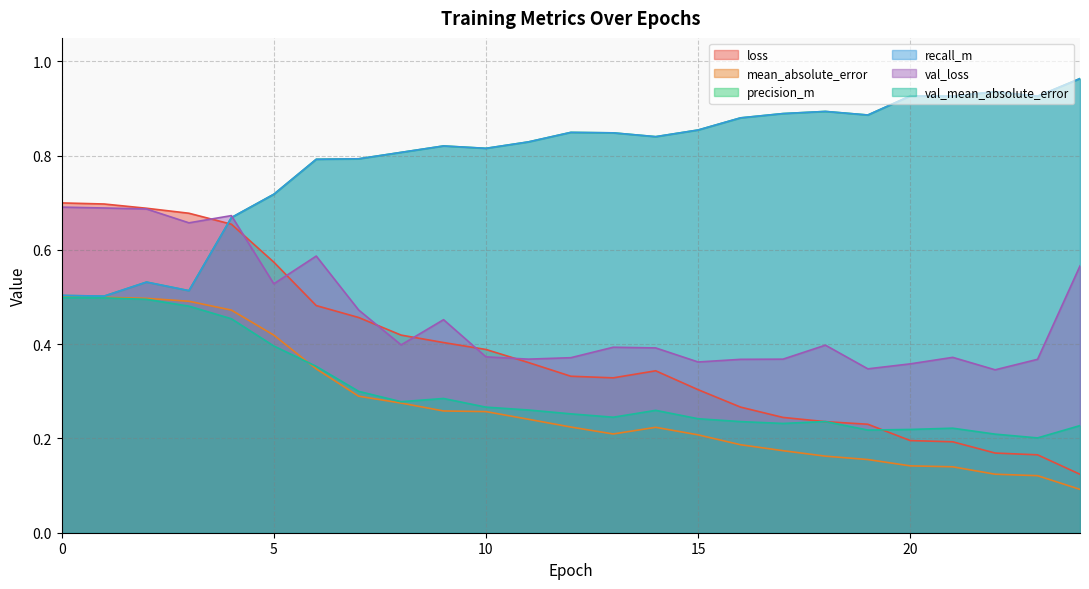

Does the chart have visible grid lines?

Yes